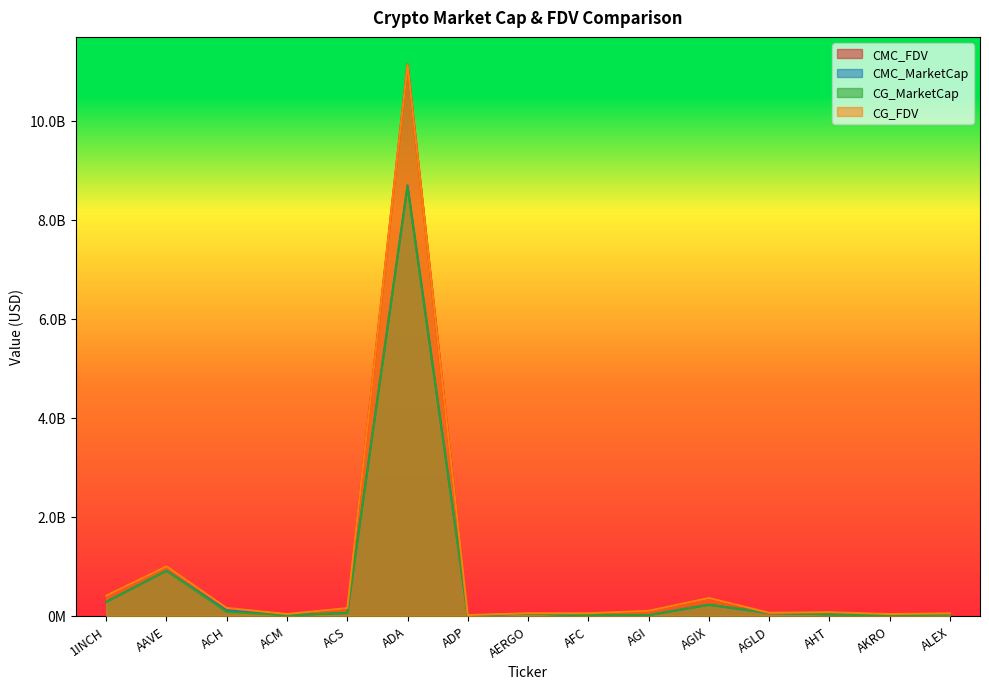

How many data points does each series have?

15